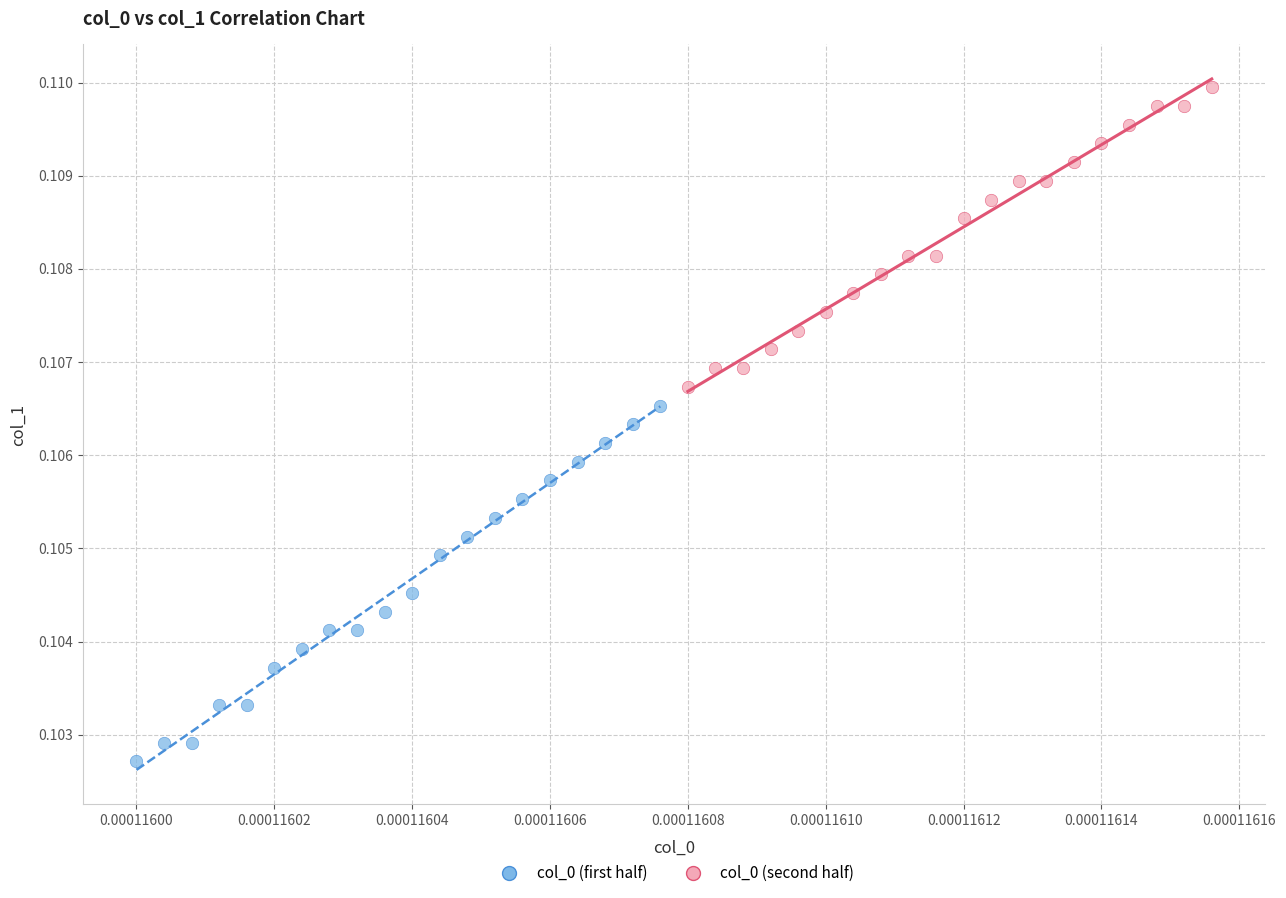

Which series has the widest spread of Y values?

col_0 (first half)